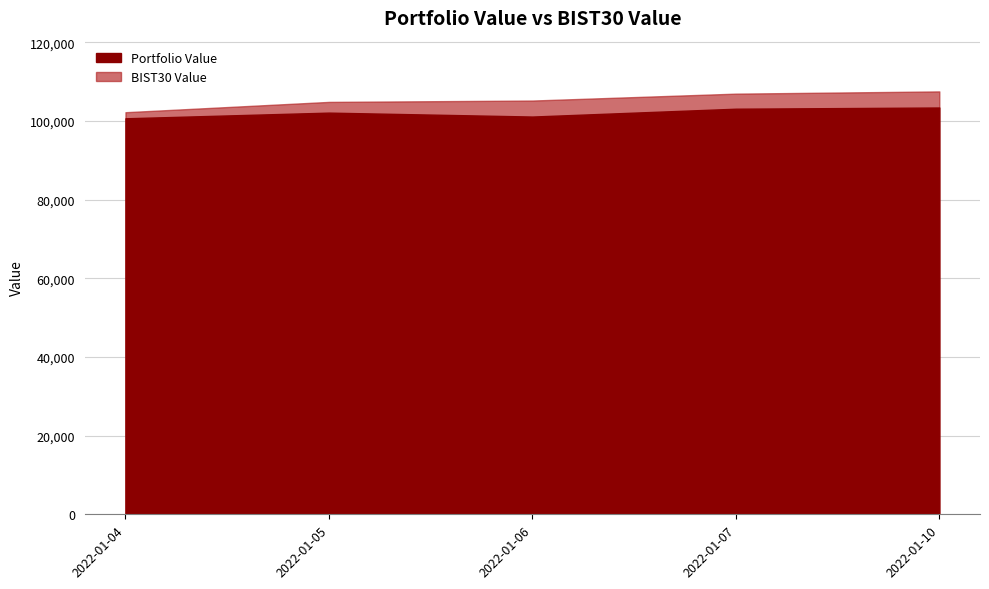

The Portfolio Value series shows 33720.2 at 2022-01-04. True or false?

False